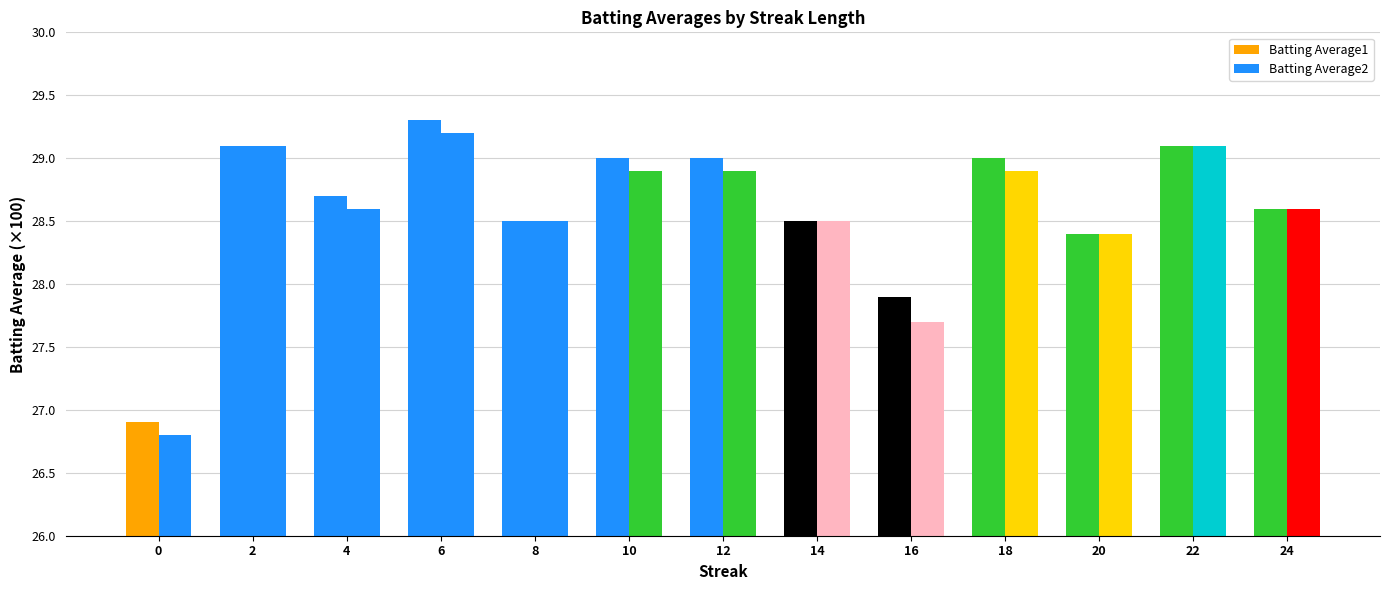

Reading left to right, transcribe all the data shown in this chart.

Batting Average1: 0=26.9	2=29.1	4=28.7	6=29.3	8=28.5	10=29.0	12=29.0	14=28.5	16=27.9	18=29.0	20=28.4	22=29.1	24=28.6
Batting Average2: 0=26.8	2=29.1	4=28.6	6=29.2	8=28.5	10=28.9	12=28.9	14=28.5	16=27.7	18=28.9	20=28.4	22=29.1	24=28.6